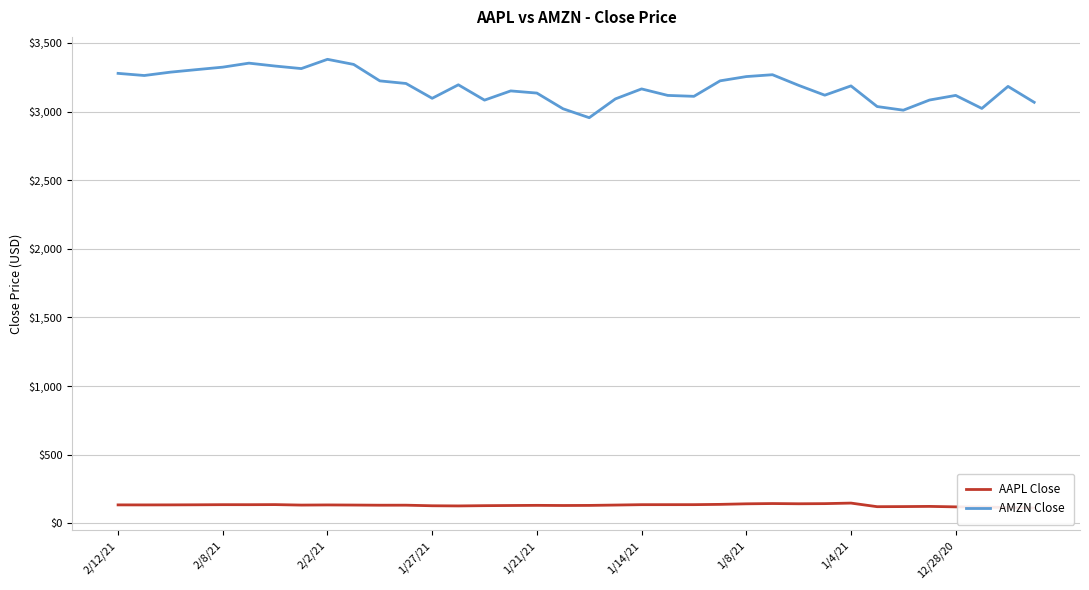

What is the minimum value for AMZN Close?

2954.9